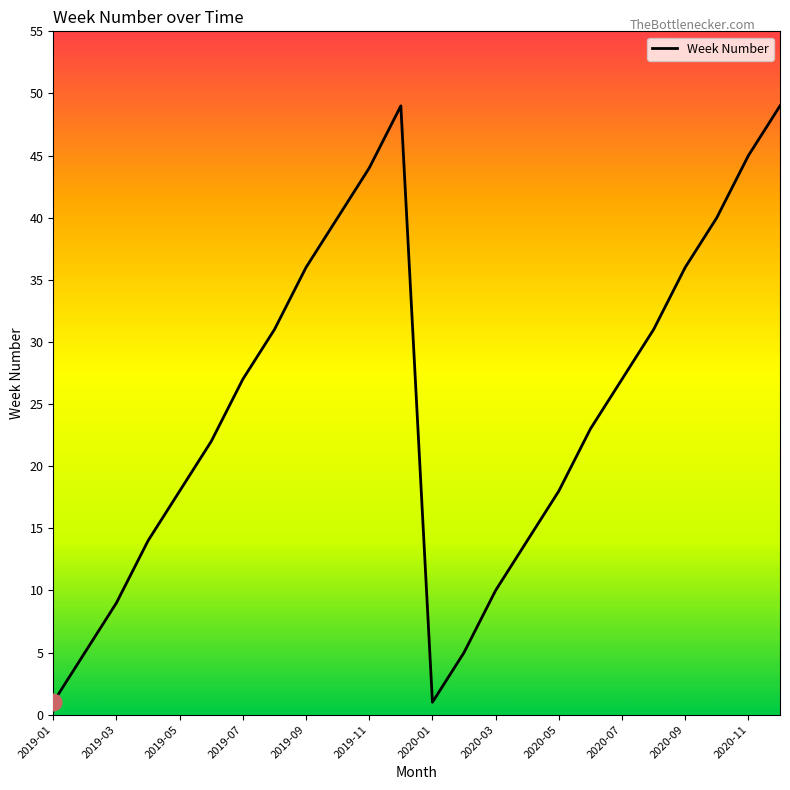

What is the maximum value shown in the chart?

49